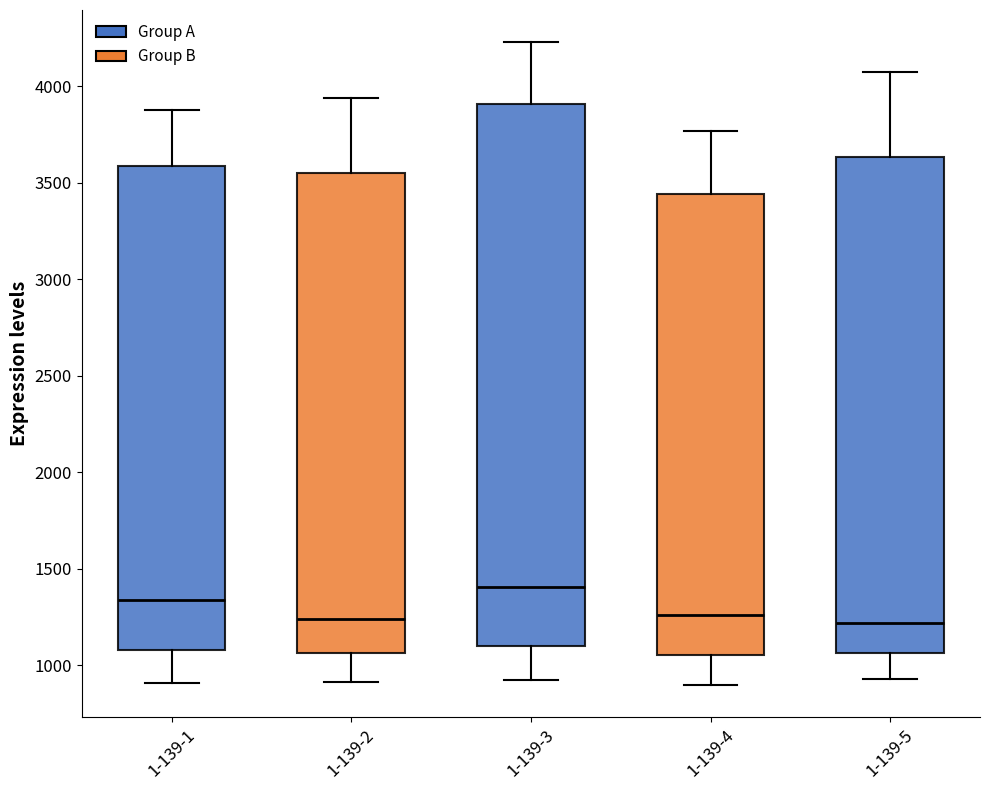

Reading left to right, transcribe this box plot: for each box, give where its median line is, the range the box spans, and where its two whiskers end, as read against the y-axis. The values are not printed on the chart, so give them approximately, as read against the axis.

1-139-1: median 1350, box 1100 to 3600, whiskers 900 to 3900
1-139-2: median 1250, box 1050 to 3550, whiskers 900 to 3950
1-139-3: median 1400, box 1100 to 3900, whiskers 900 to 4250
1-139-4: median 1250, box 1050 to 3450, whiskers 900 to 3750
1-139-5: median 1200, box 1050 to 3650, whiskers 950 to 4050